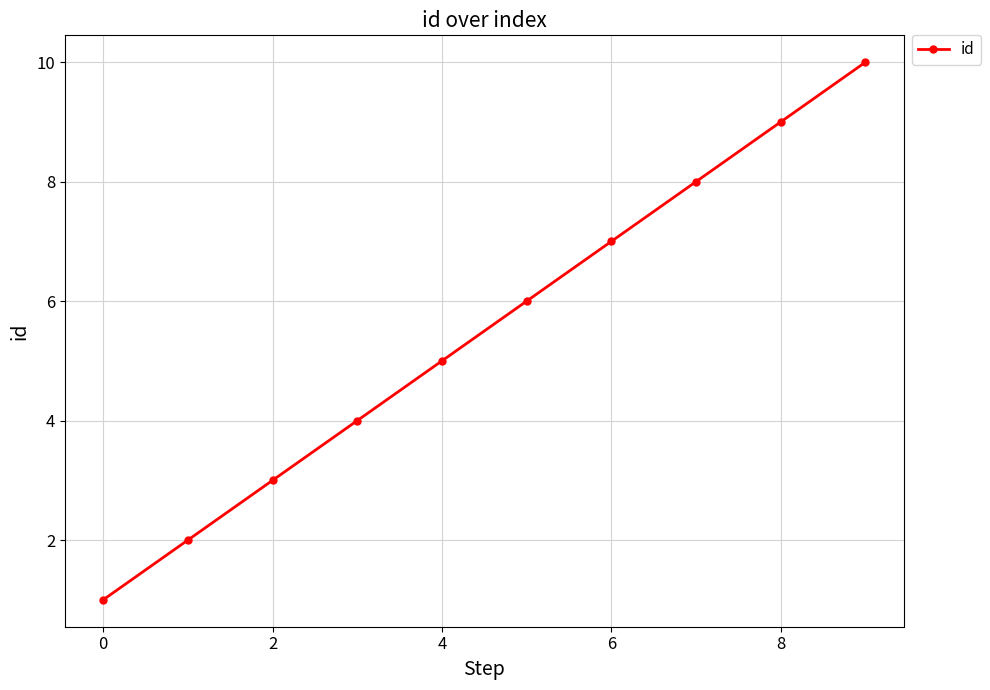

What is the difference between the maximum and minimum values?

9